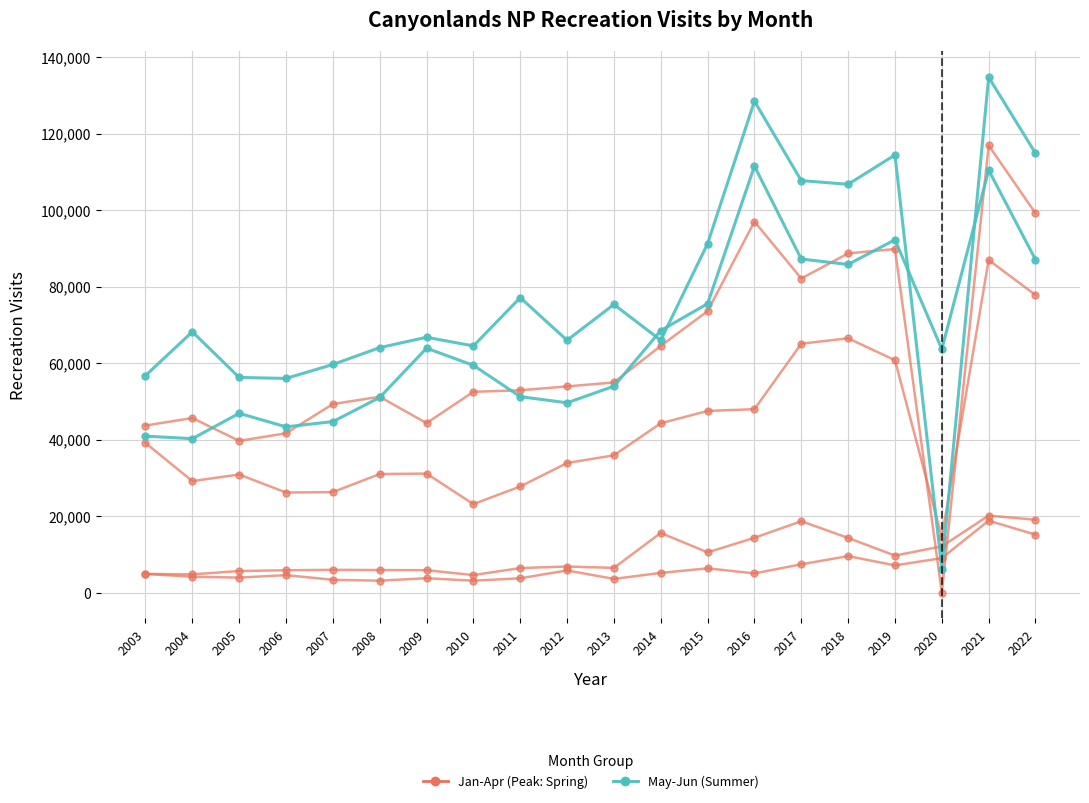

Between 2019 and 2008, which is larger?

2019